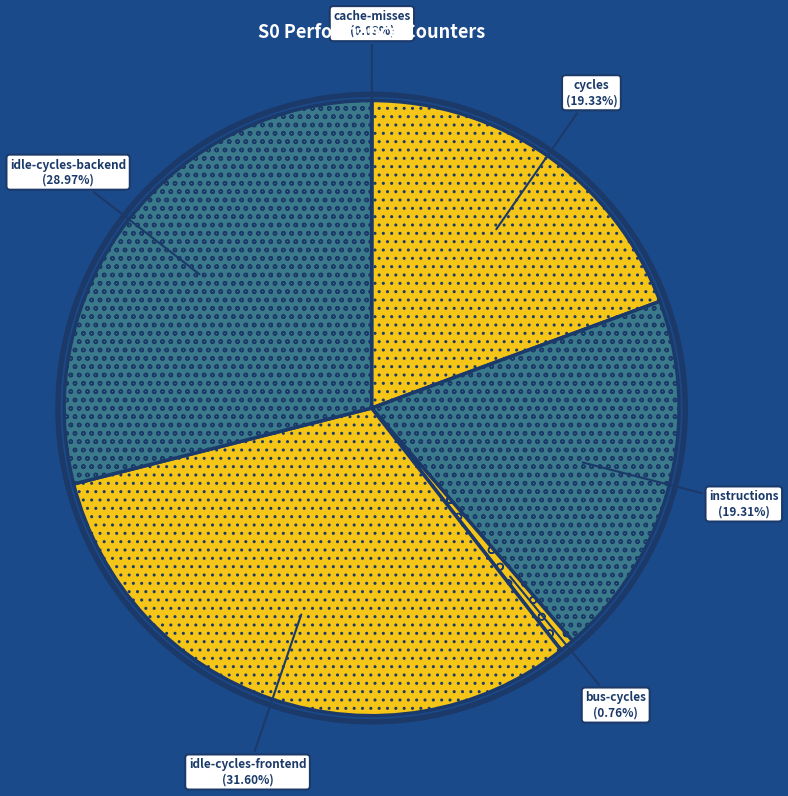

To the nearest percent, what is the average slice percentage?

17%